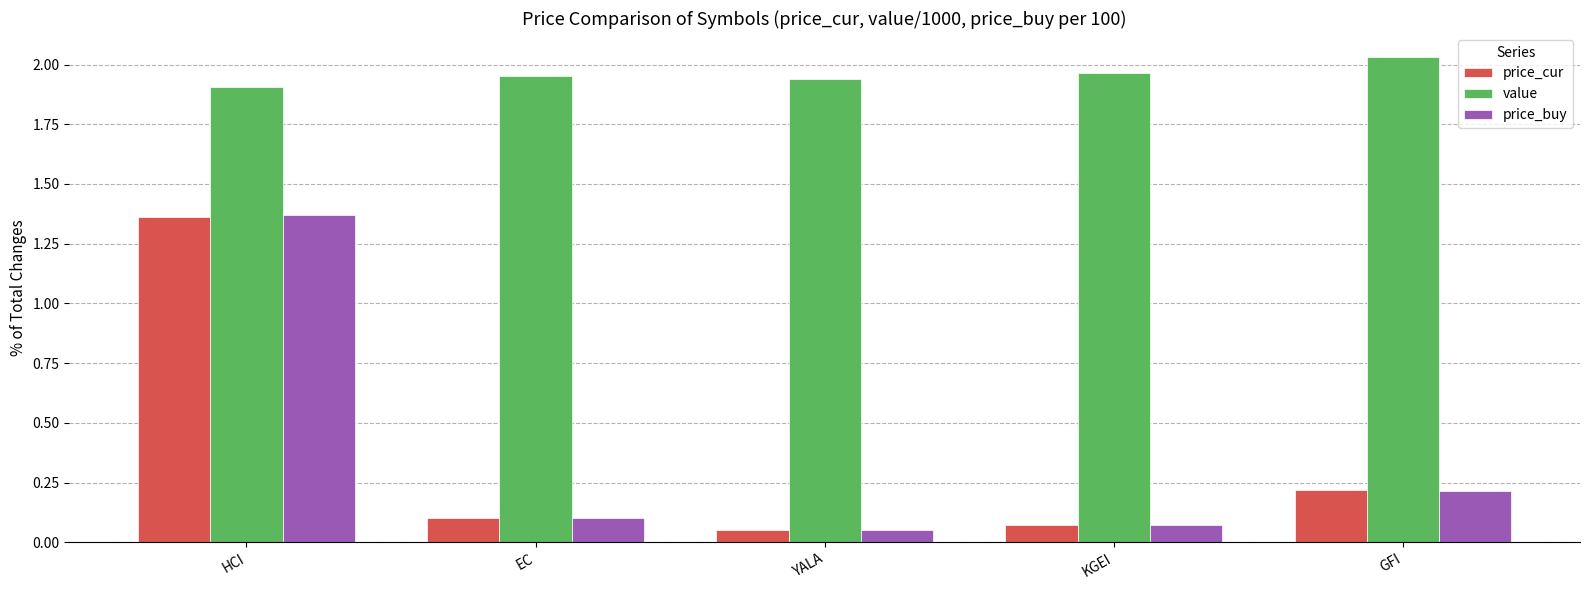

What are all the series names shown in the legend?

price_cur, value, price_buy